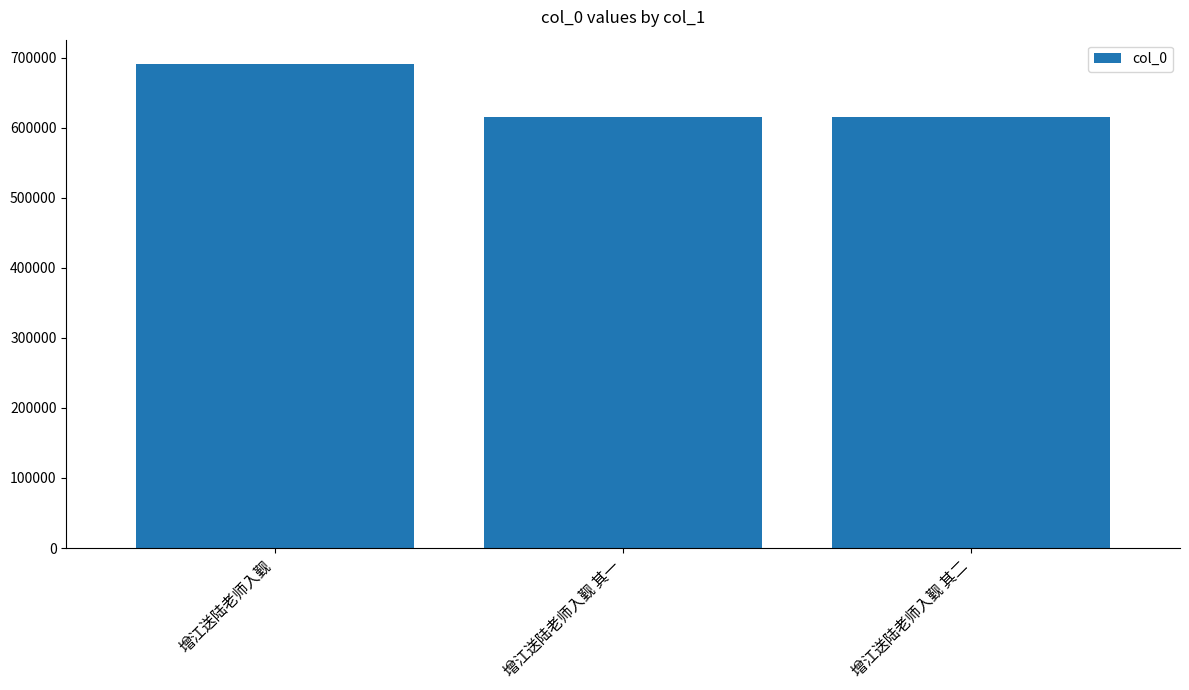

What is the label of the 1st bar from the right?

增江送陆老师入觐 其二